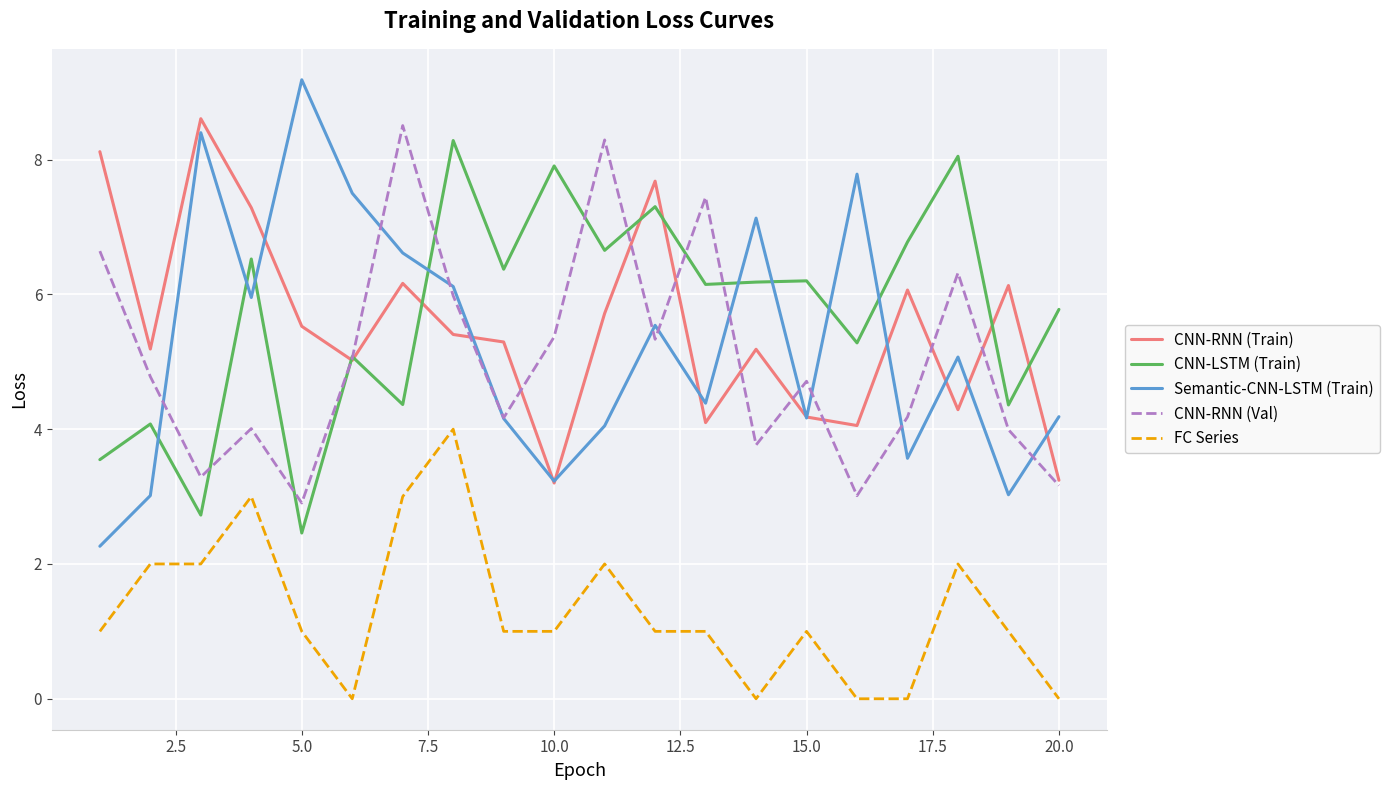

Which series has the largest range (max minus min)?

Semantic-CNN-LSTM (Train)